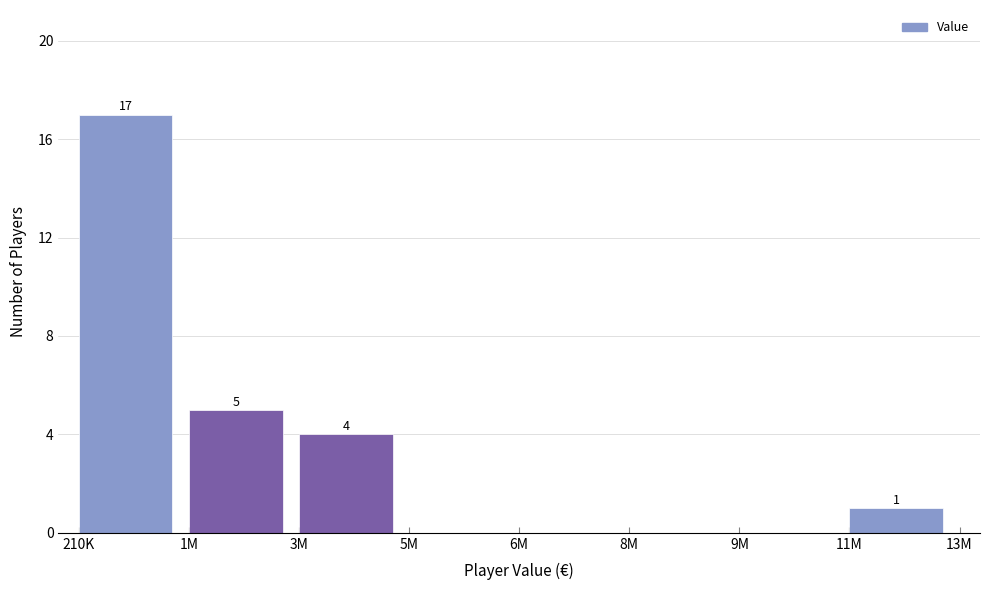

Reading left to right, extract all data points from this chart.

210K=17	1M=5	3M=4	5M=0	6M=0	8M=0	9M=0	11M=1